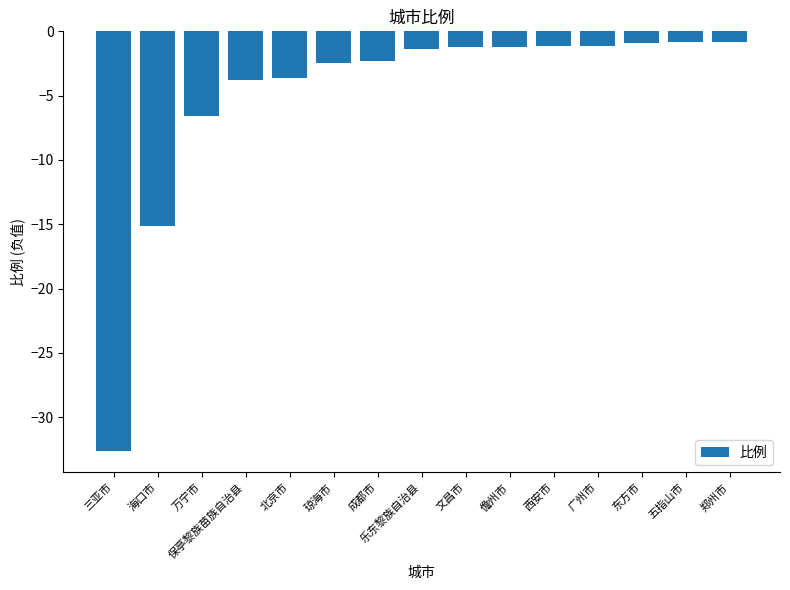

What is the sum of the values at 文昌市 and 东方市?

-2.1